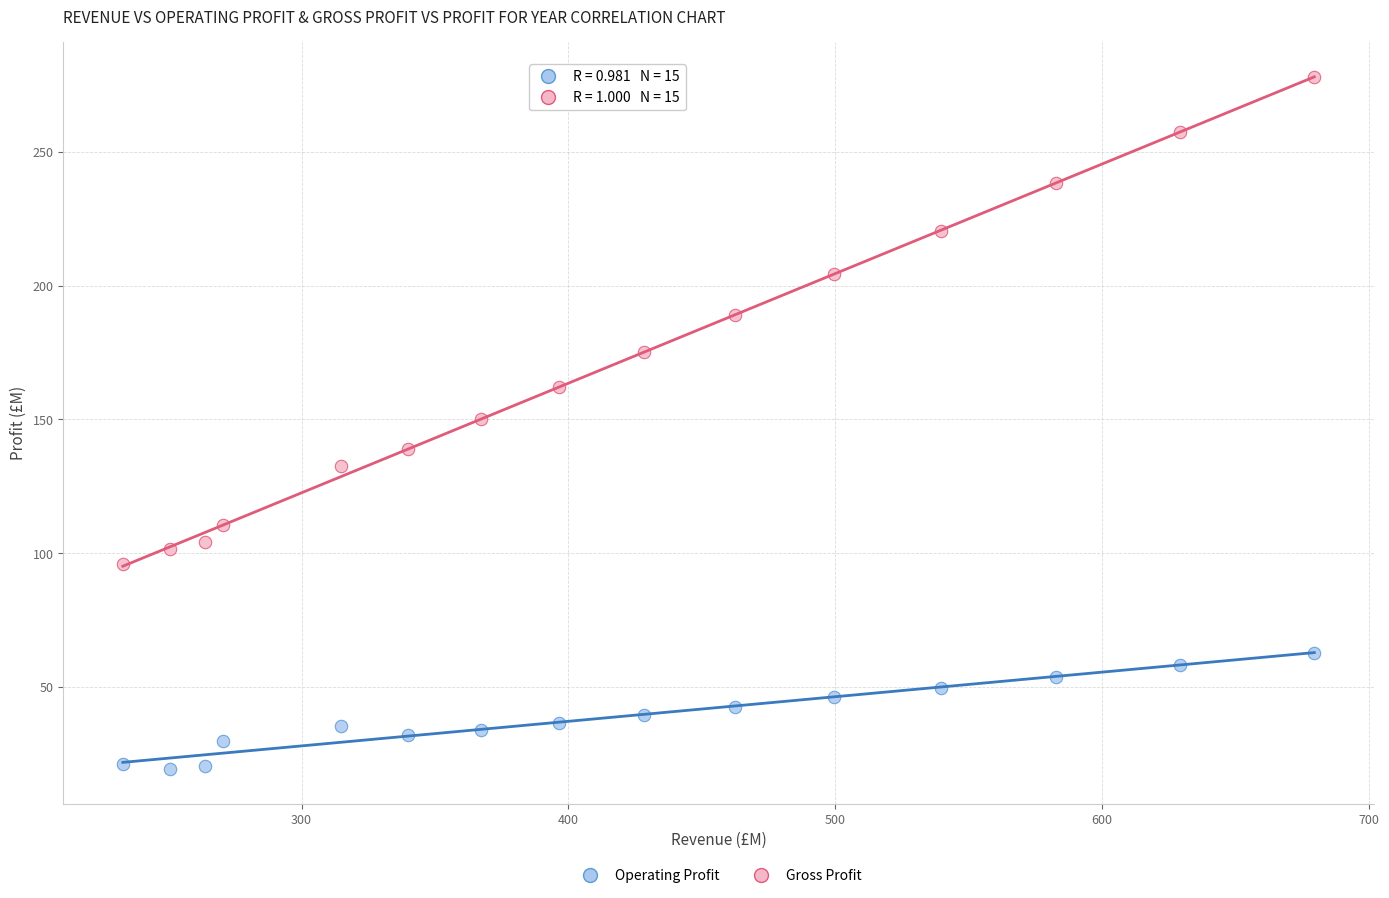

Which series reaches the maximum Y coordinate?

Gross Profit